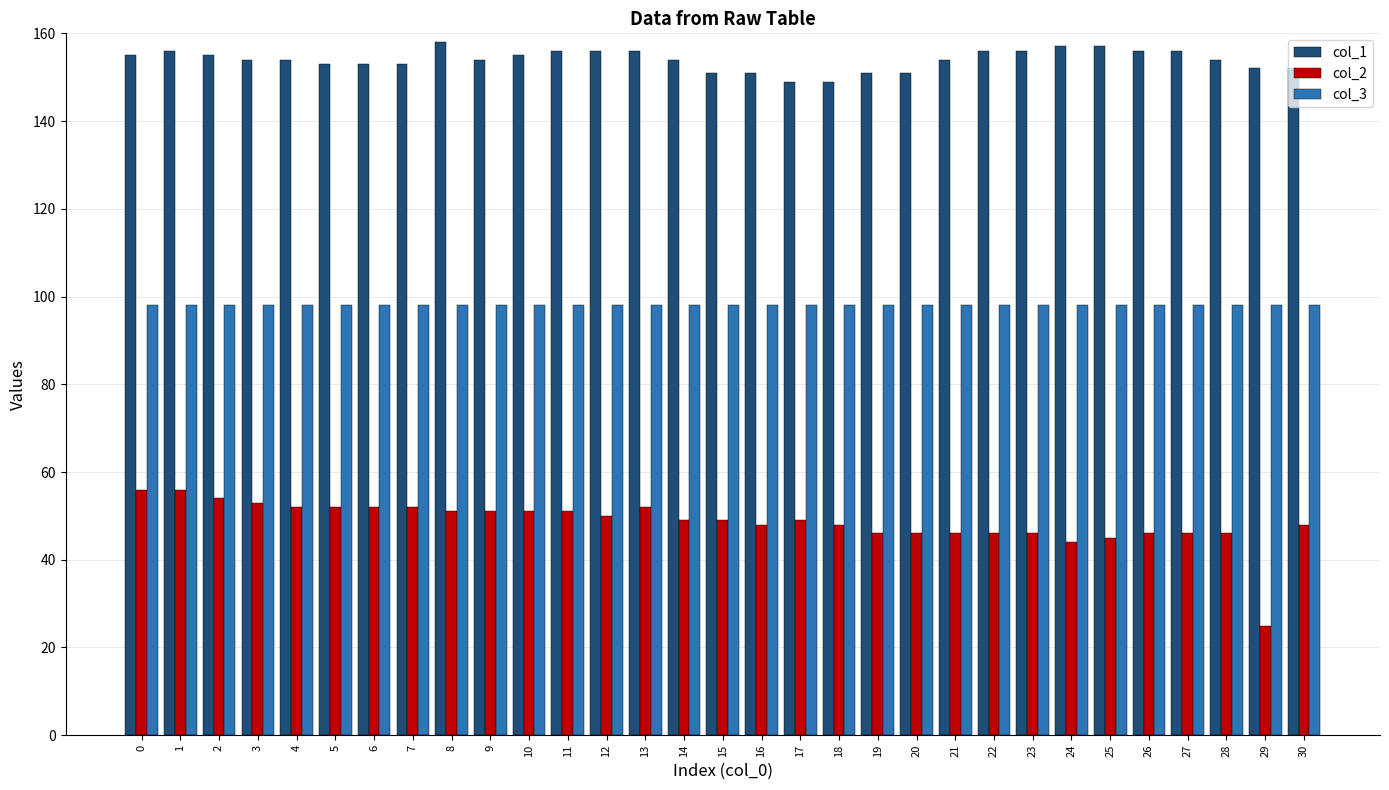

Which series has the largest range (max minus min)?

col_2